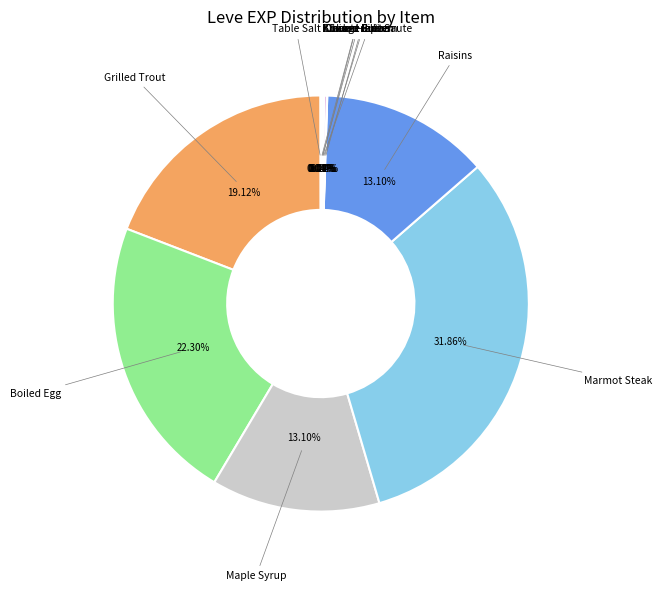

Is there any slice that represents more than half of the pie?

No